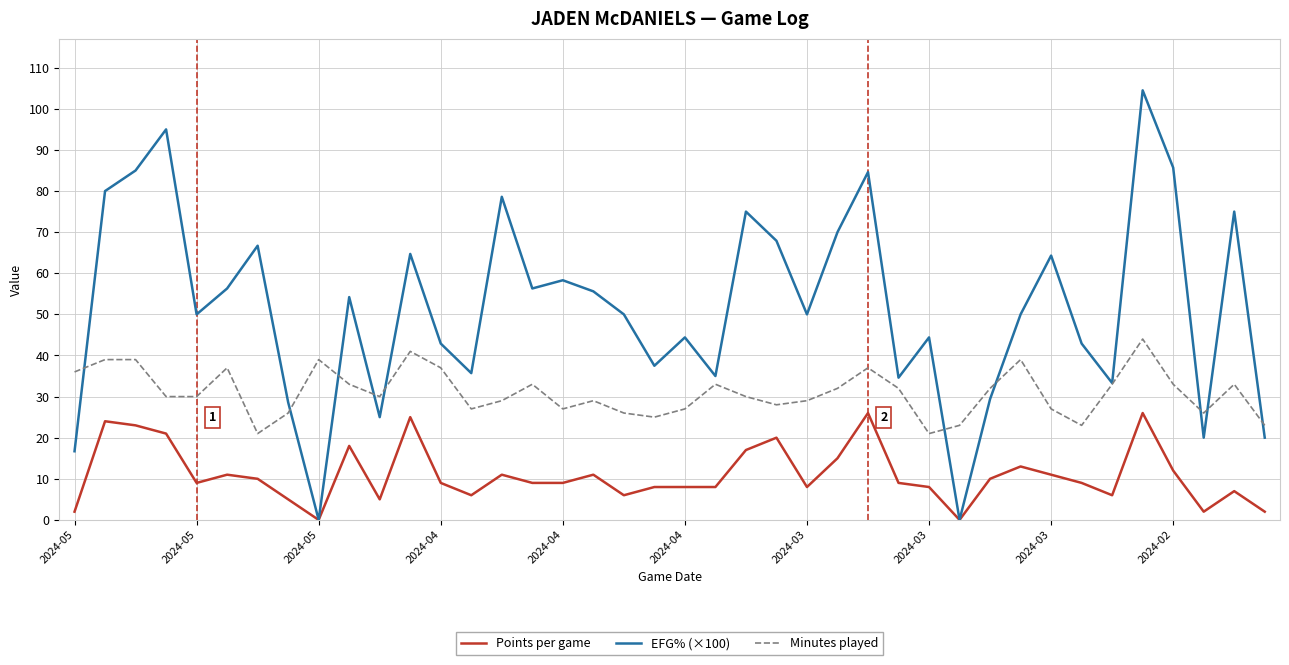

True or false: Minutes played and Points per game intersect in this chart.

False